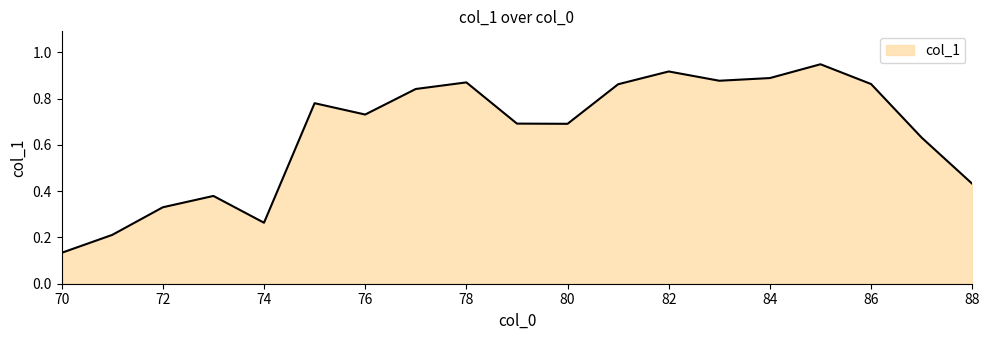

List the labels in order of value, smallest first.

70, 71, 74, 72, 73, 88, 87, 80, 79, 76, 75, 77, 81, 86, 78, 83, 84, 82, 85